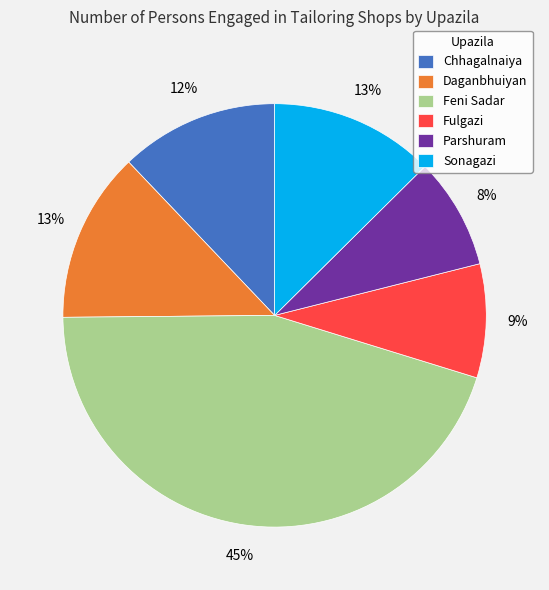

To the nearest percent, what is the average slice percentage?

17%